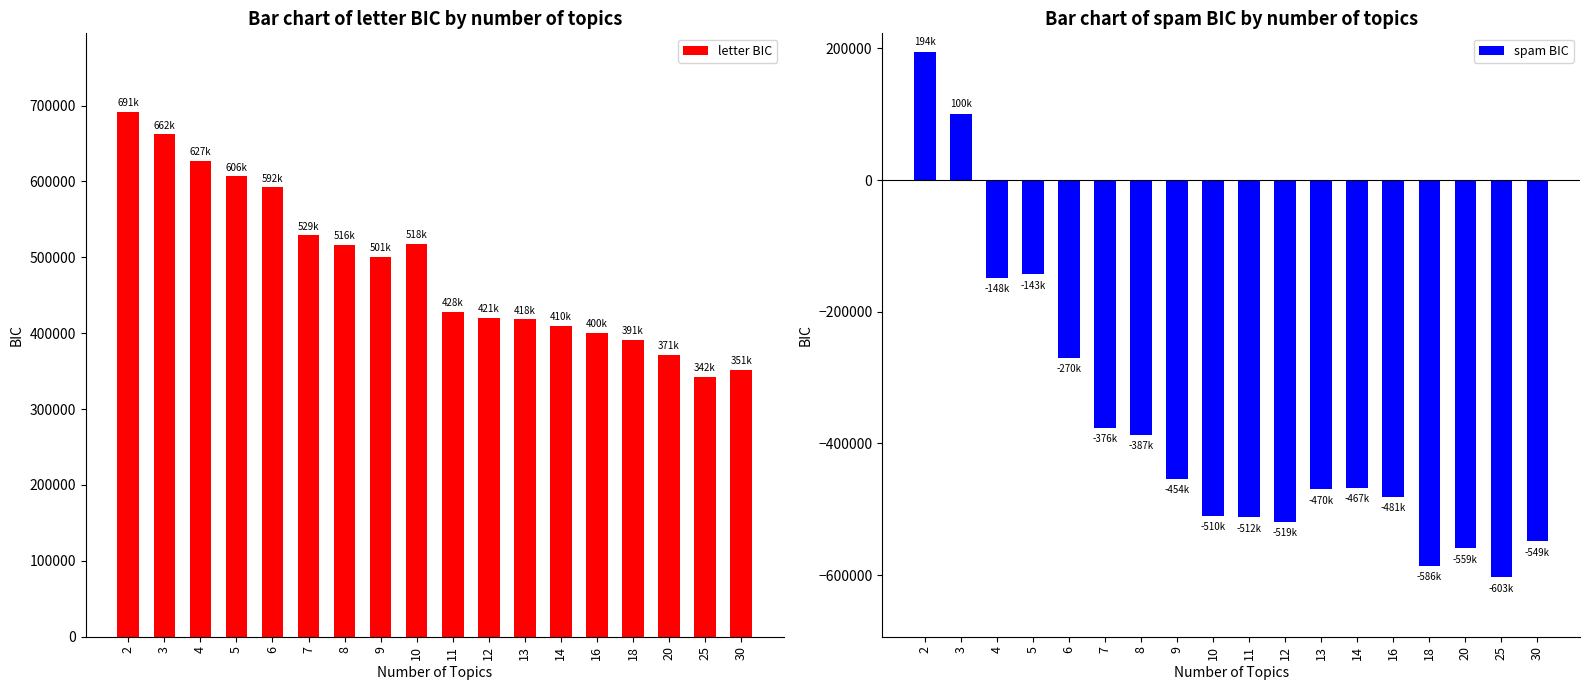

What is the average value of the letter BIC series?

487566.7